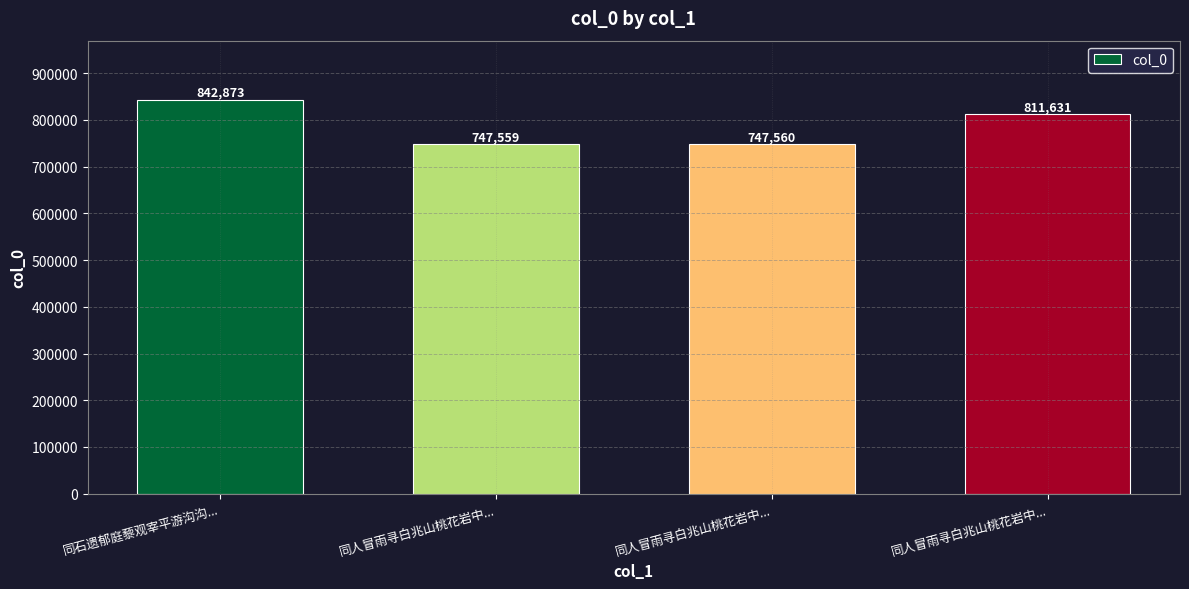

Which has a higher value, 同人冒雨寻白兆山桃花岩中... or 同人冒雨寻白兆山桃花岩中...?

同人冒雨寻白兆山桃花岩中...